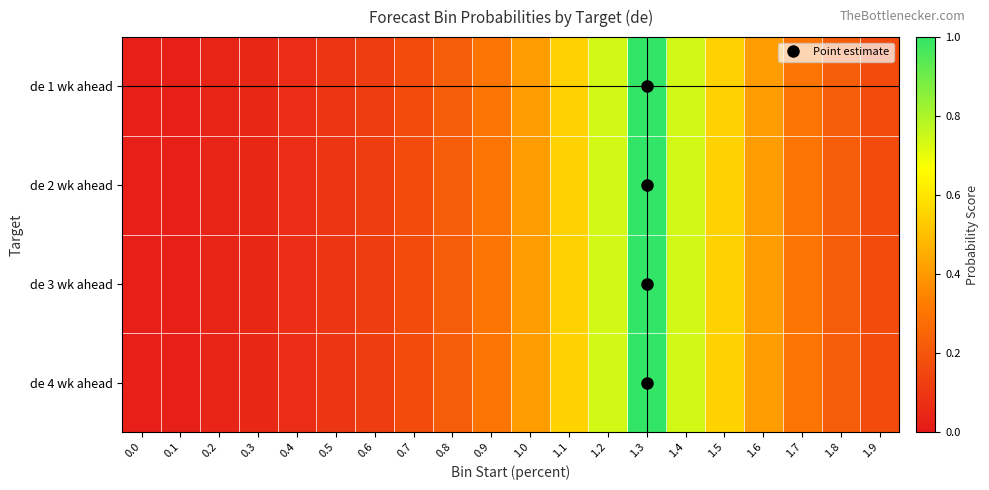

At 1.0, list the series in order from smallest to largest.

de 1 wk ahead, de 2 wk ahead, de 3 wk ahead, de 4 wk ahead